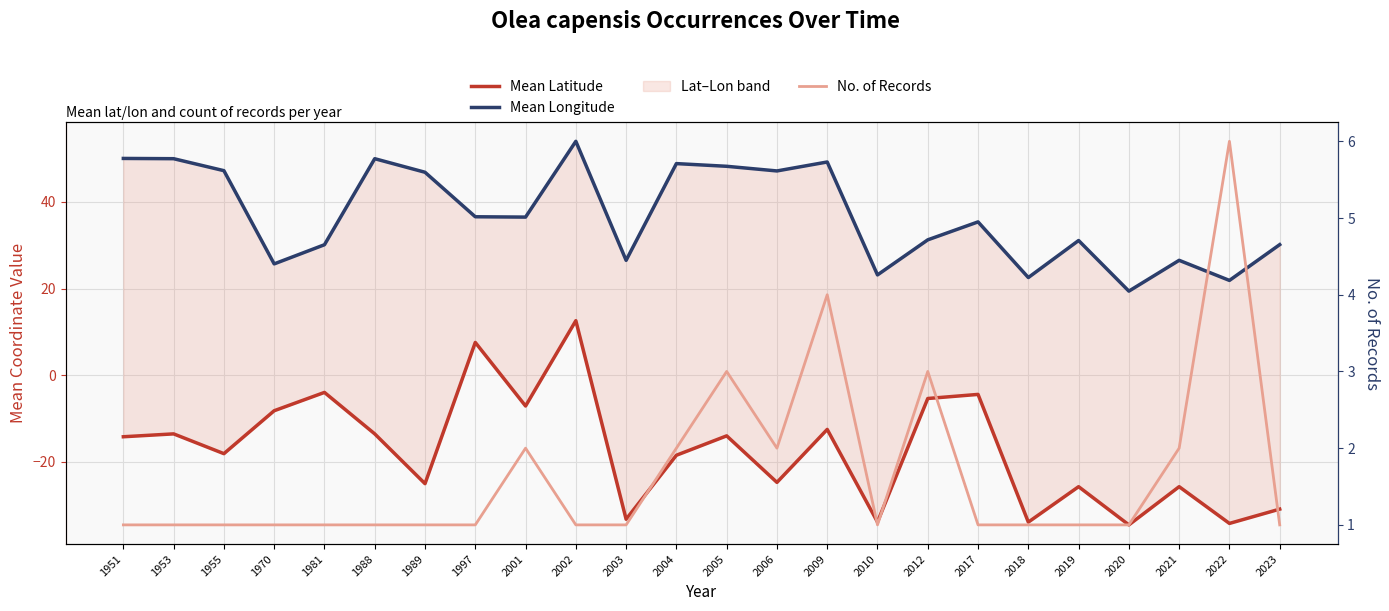

Is it true that Mean Latitude equals -18.5 at 2004?

True